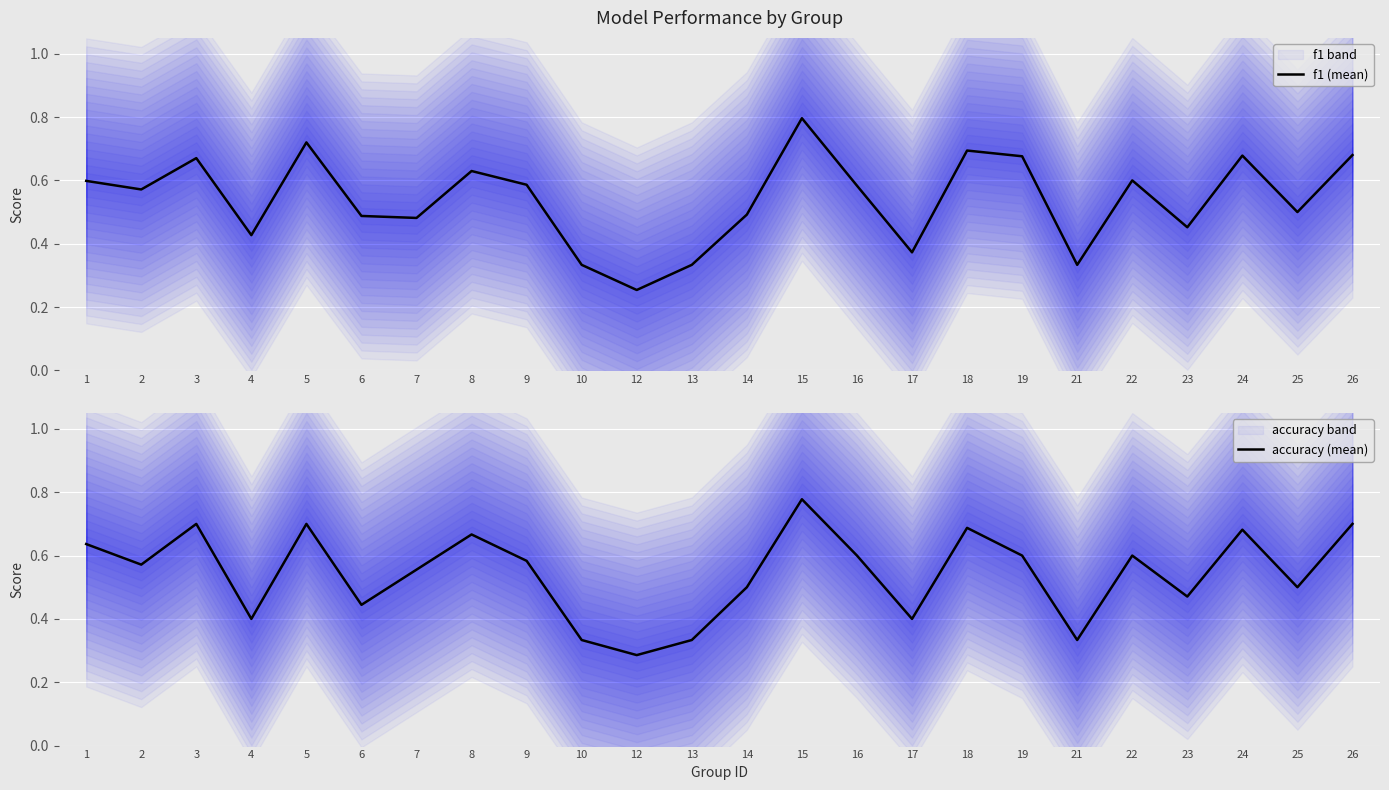

True or false: accuracy (mean) has more than 0 interior local peaks.

True